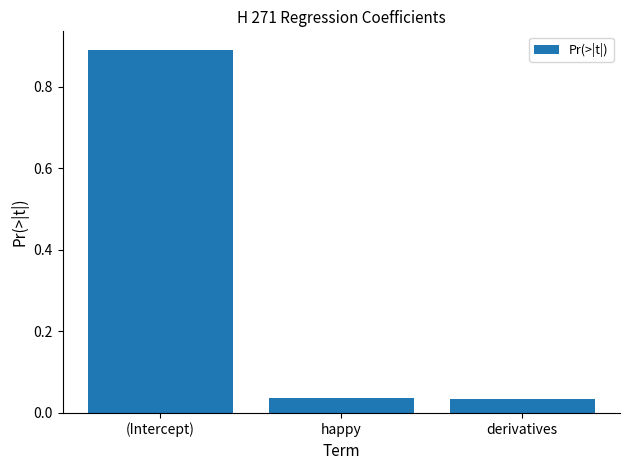

What is the approximate value at (Intercept)?

0.9